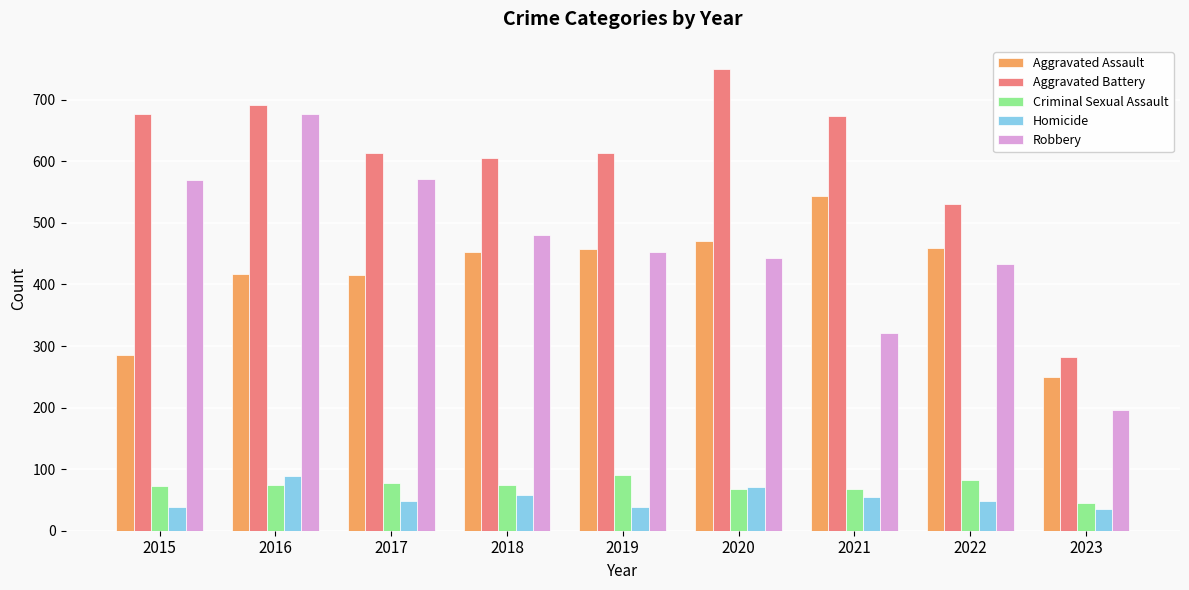

What is the total value across all series at 2020?

1802